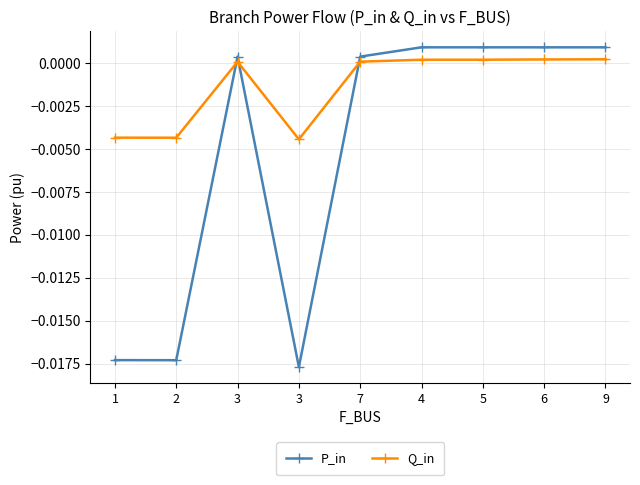

At which category is the sum across all series the highest?

9